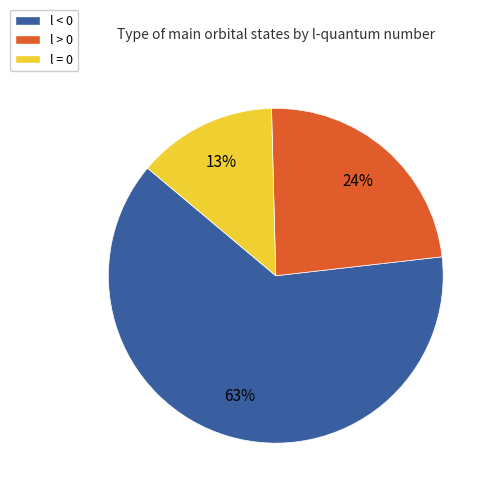

Is the sum of l < 0 and l = 0 greater than half?

Yes